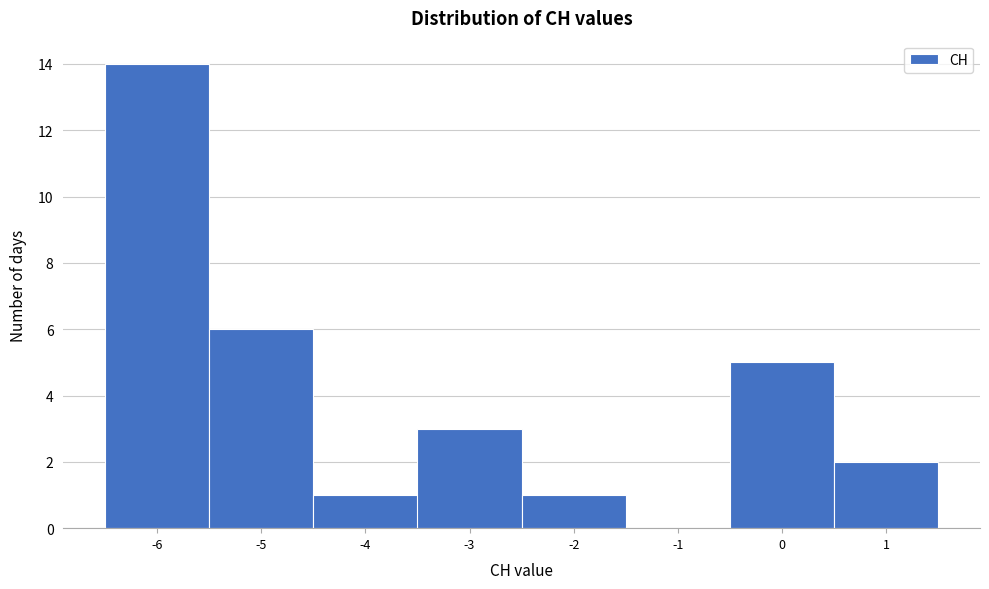

What is the height of the bar covering -5.5 to -4.5 on the x-axis? The values are not printed on the chart, so give them approximately, as read against the axis.

6